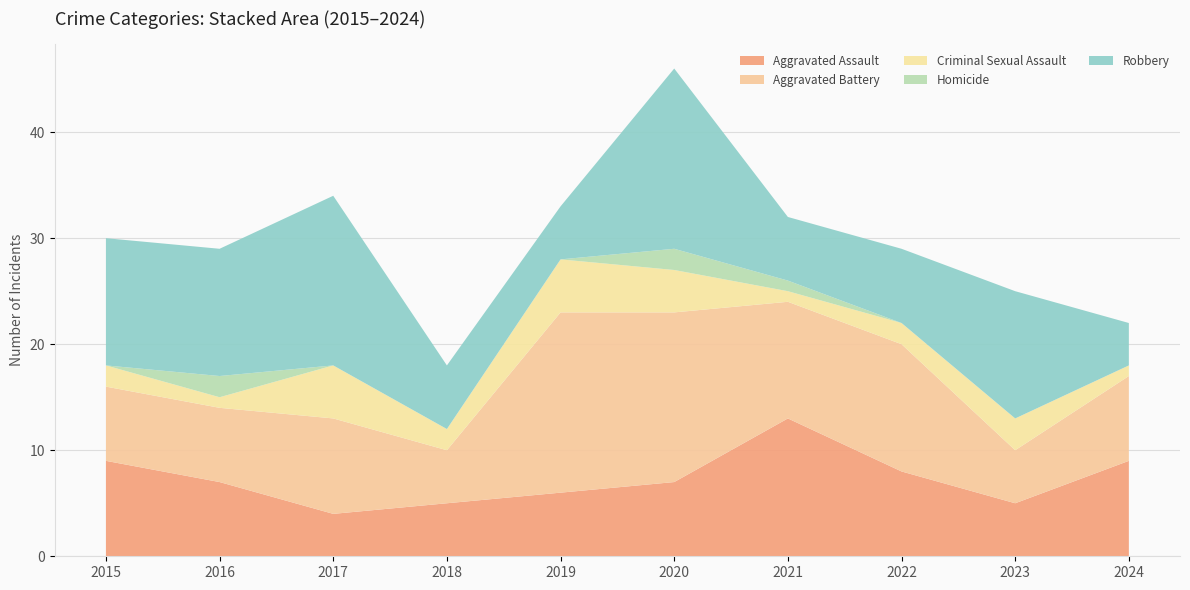

Reading left to right, extract all data points from this chart.

Aggravated Assault: 9	7	4	5	6	7	13	8	5	9
Aggravated Battery: 7	7	9	5	17	16	11	12	5	8
Criminal Sexual Assault: 2	1	5	2	5	4	1	2	3	1
Homicide: 0	2	0	0	0	2	1	0	0	0
Robbery: 12	12	16	6	5	17	6	7	12	4